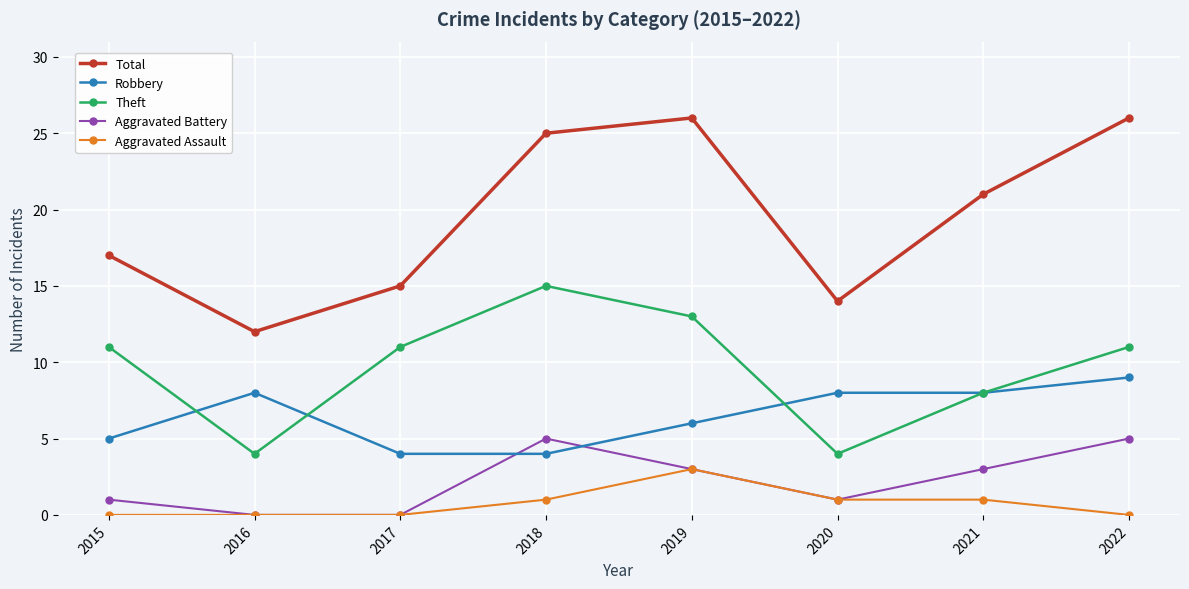

Rank the series by their maximum value, from lowest to highest.

Aggravated Assault, Aggravated Battery, Robbery, Theft, Total